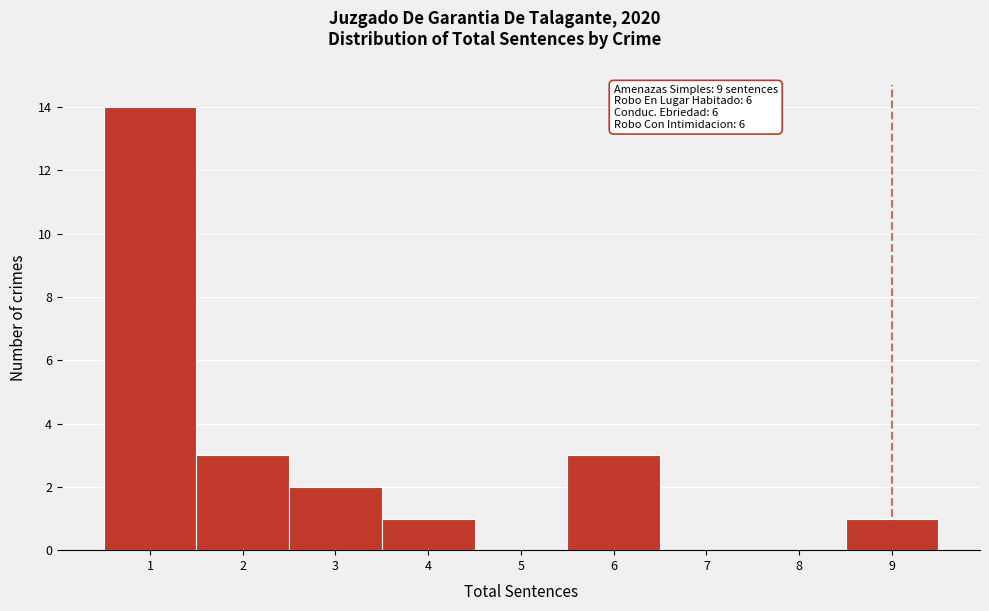

Which range on the x-axis has the tallest bar?

0.5 to 1.5